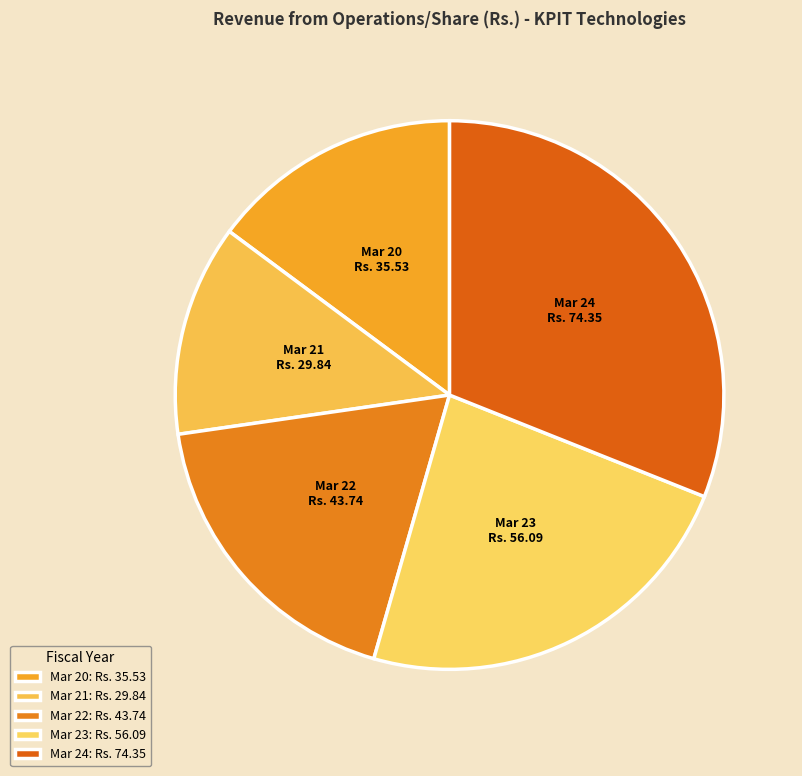

The Mar 21 slice represents 12% of the pie. True or false?

True